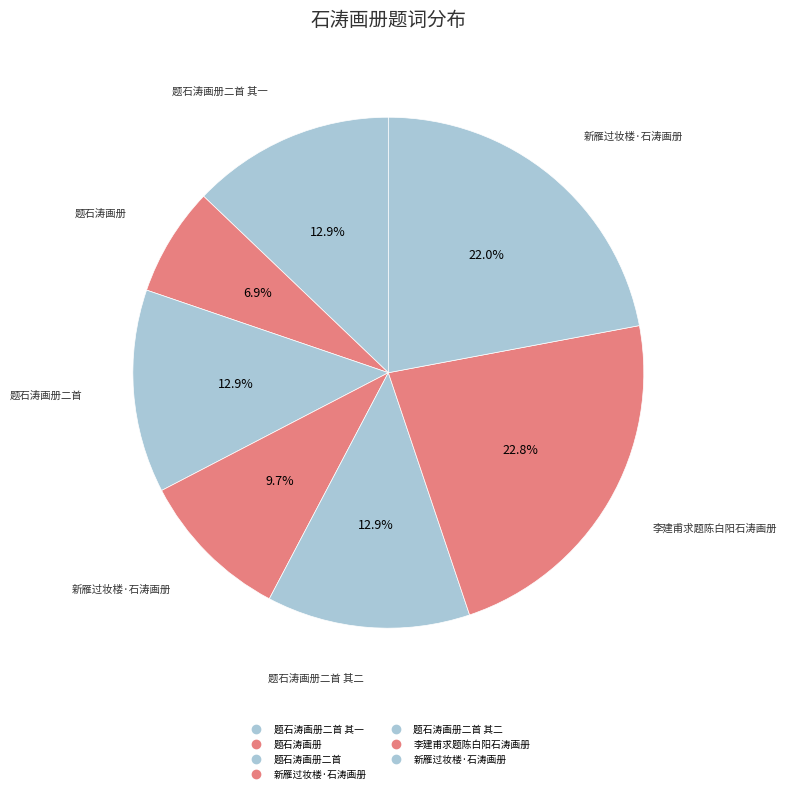

How many slices are in this pie chart?

7